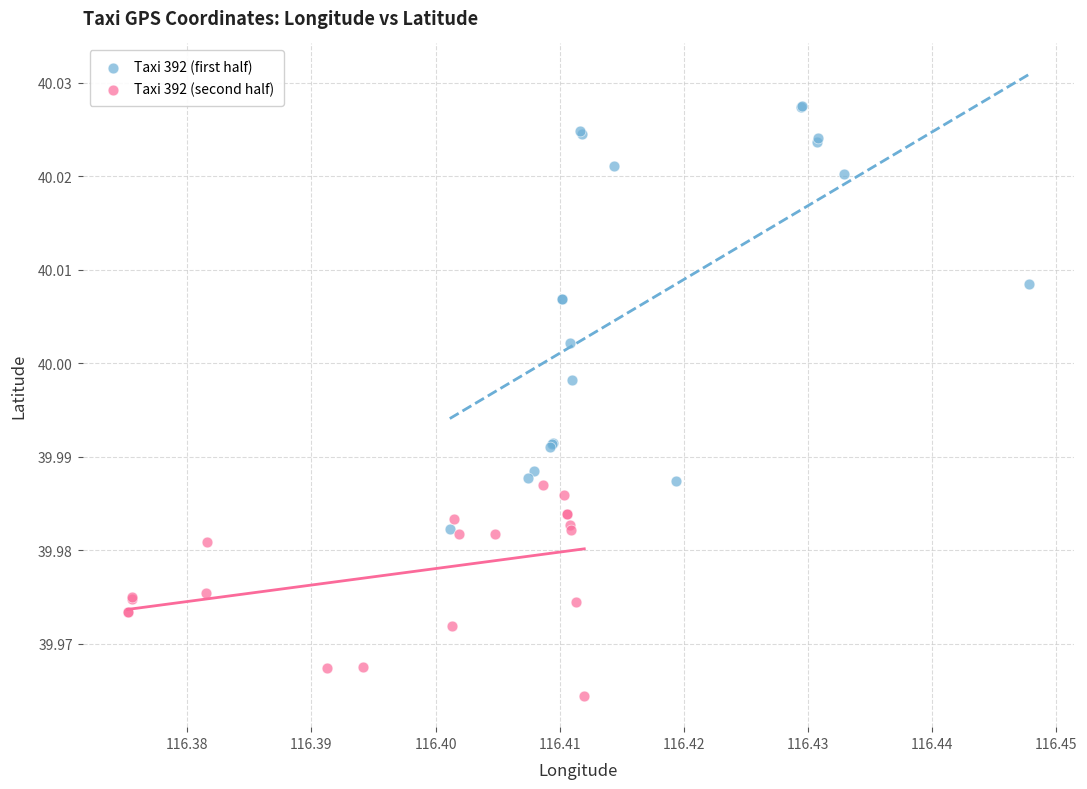

Which series contains the lowest Y value?

Taxi 392 (second half)